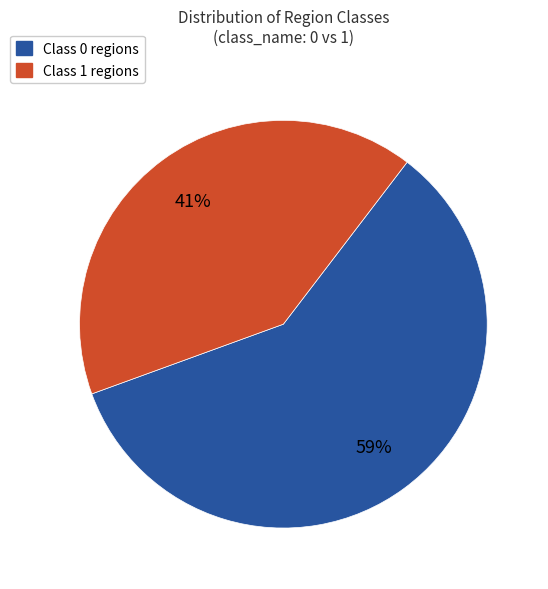

To the nearest percent, what is the average slice percentage?

50%